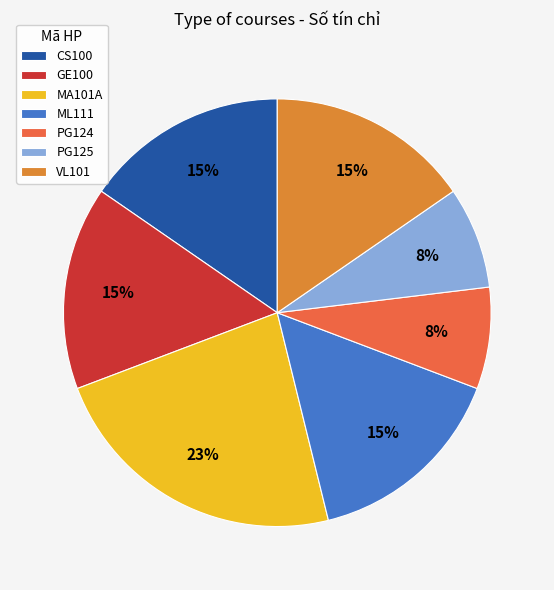

Is it true that VL101 is 15% of the pie?

True